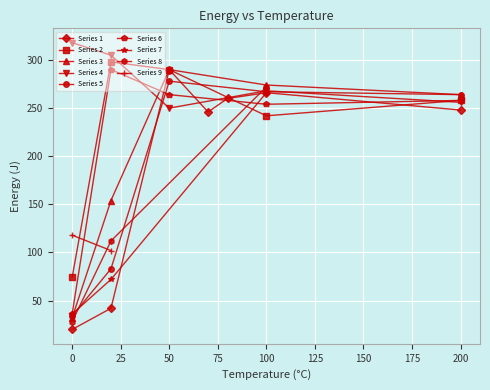

What is the maximum value shown in the chart?

318